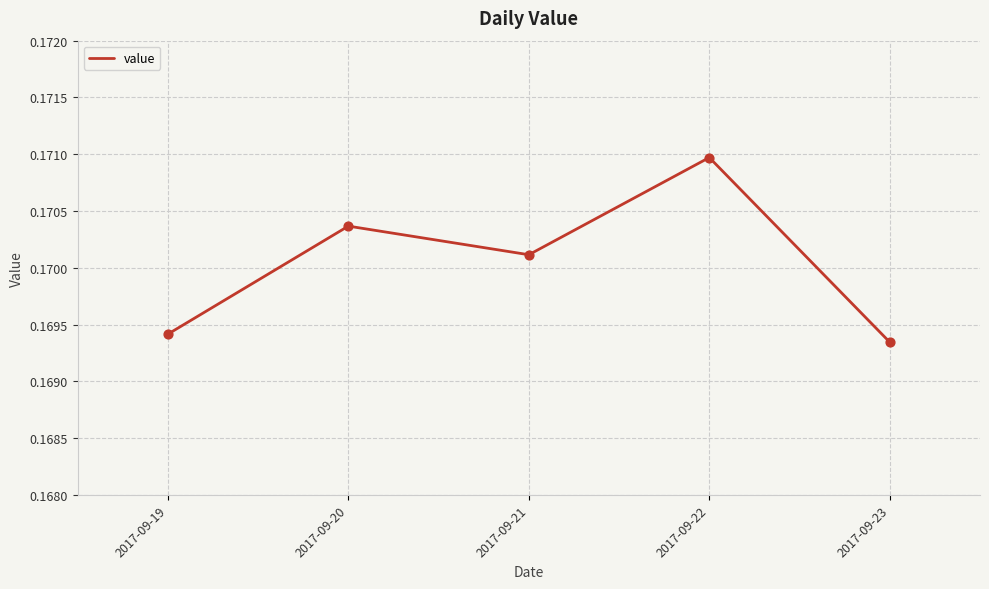

Between 2017-09-20 and 2017-09-23, which is larger?

2017-09-20